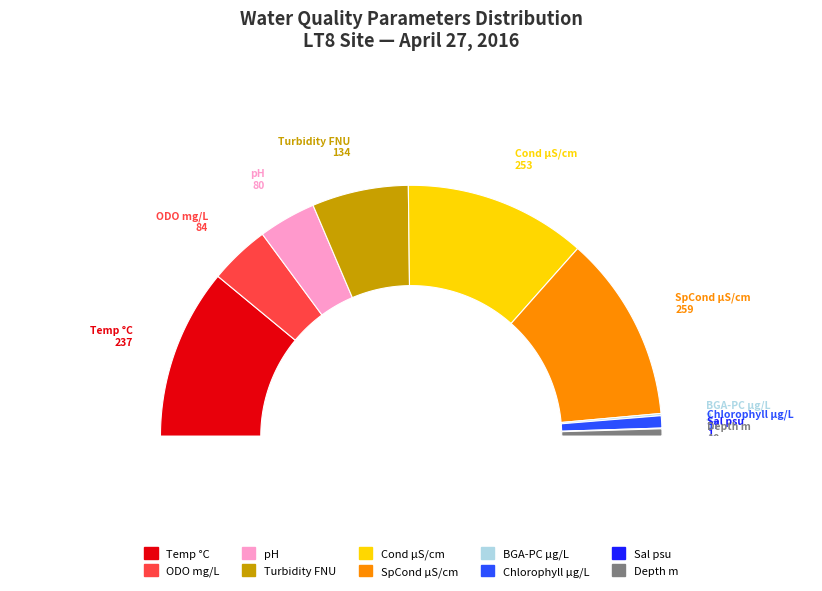

Does any single category account for the majority?

No